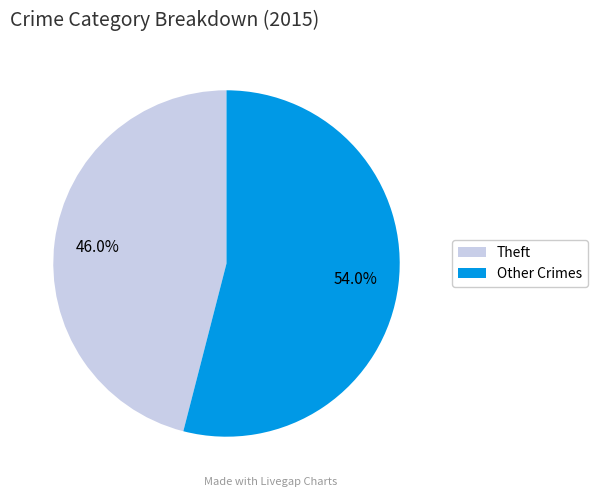

Combined, what portion of the pie is Other Crimes and Theft?

100.0%